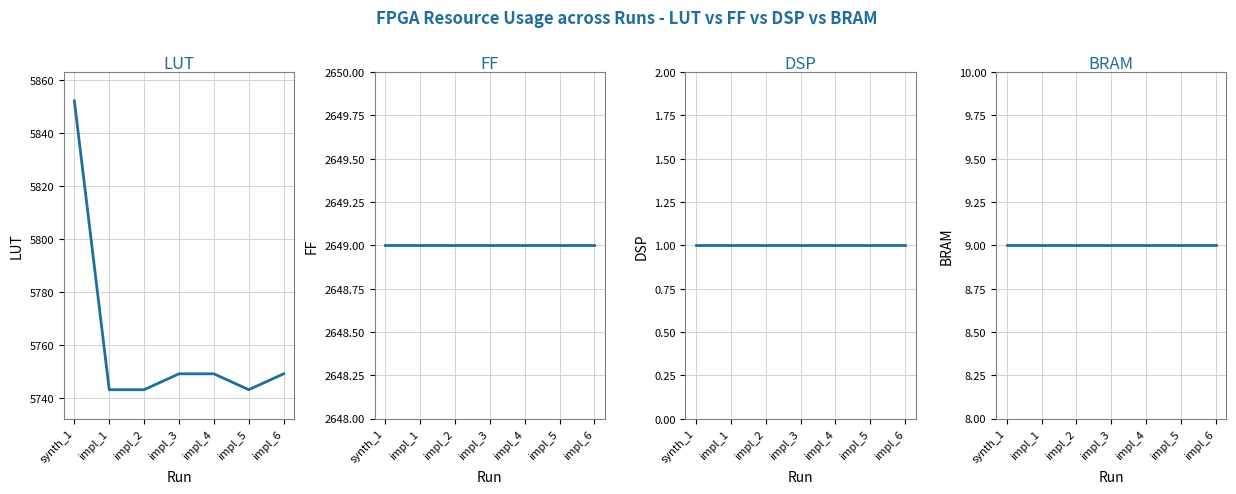

Does the chart display data point markers on the line(s)?

No